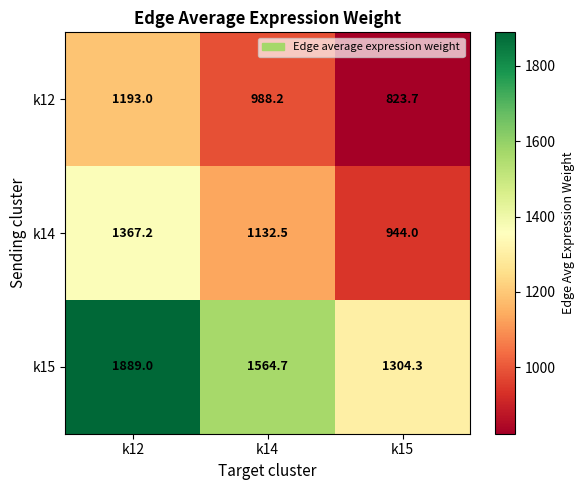

Count the number of categories in the chart.

3